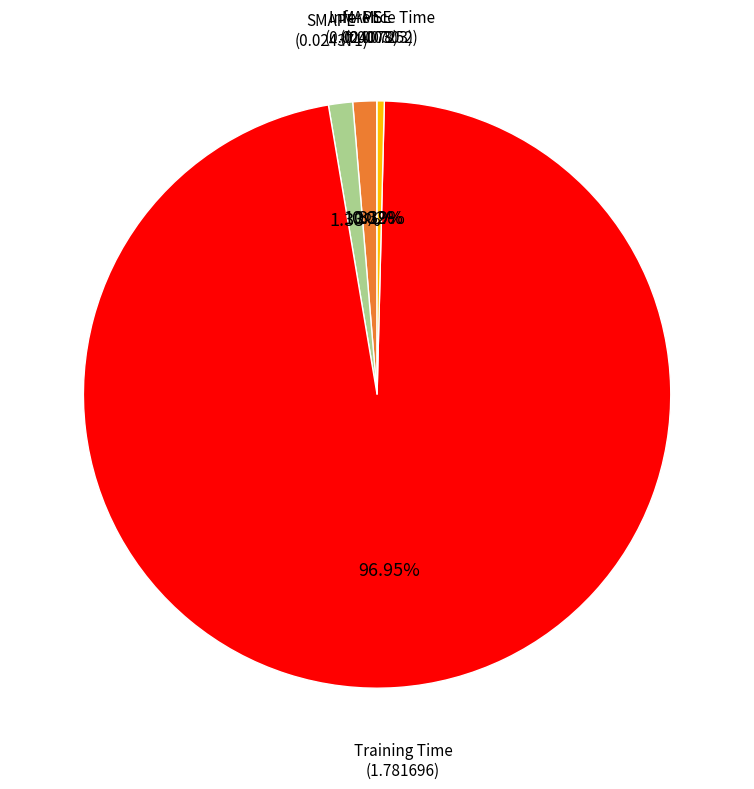

Which category has the smallest portion of the pie?

MSE